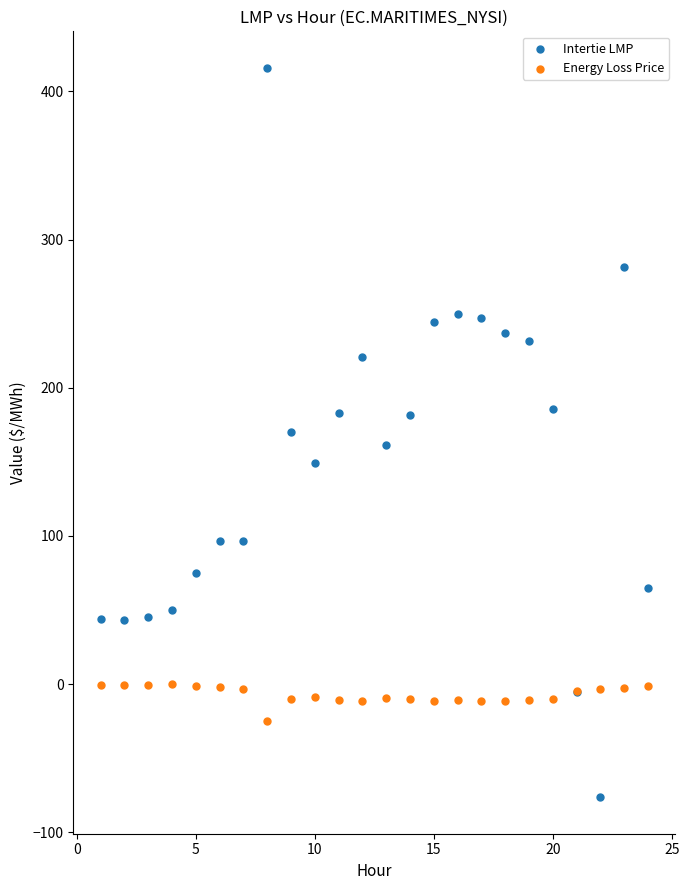

Which series contains the highest Y value?

Intertie LMP